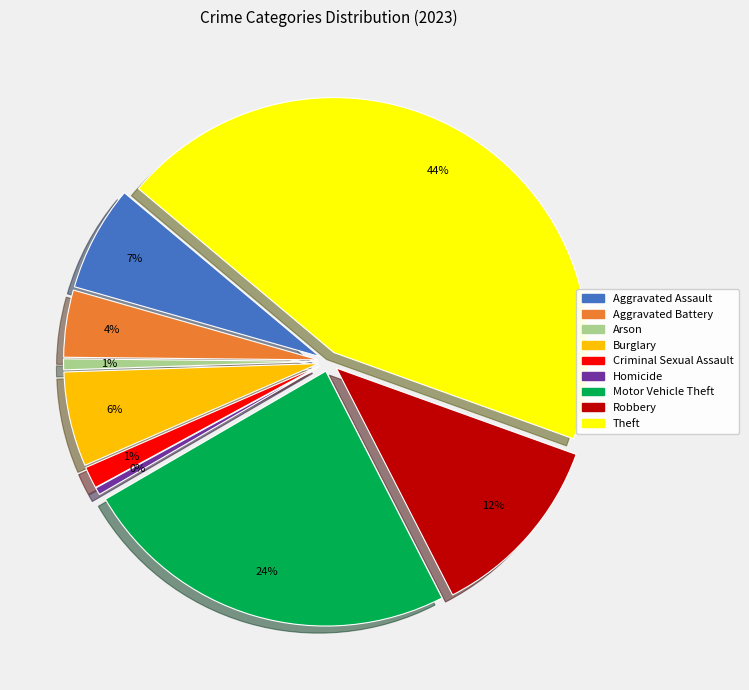

Combined, what portion of the pie is Homicide and Motor Vehicle Theft?

24.6%